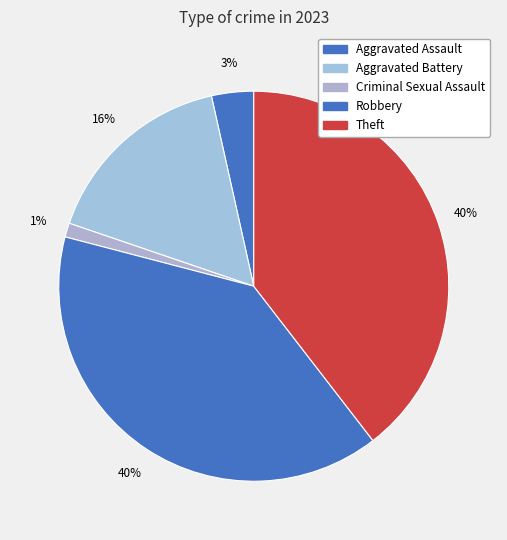

How many slices are in this pie chart?

5